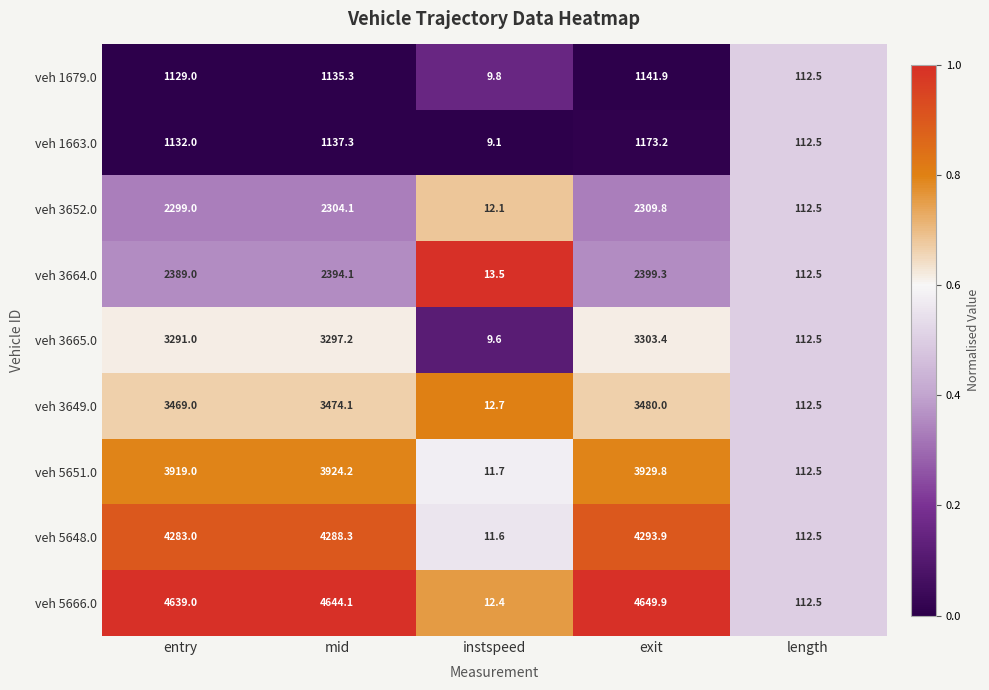

What is the average value of the veh 1679.0 series?

705.7